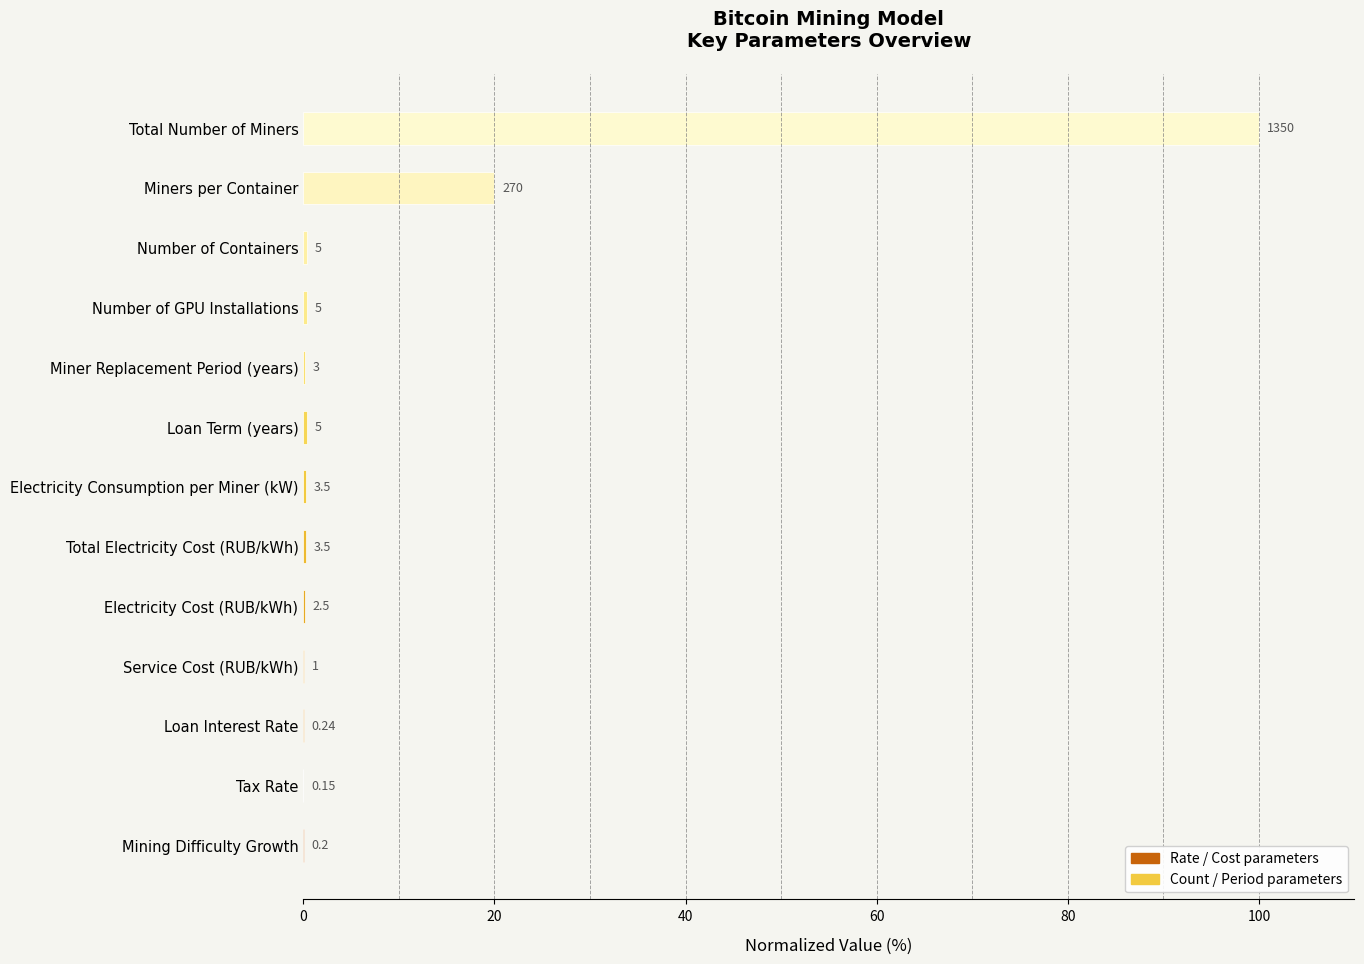

How many data points does each series have?

13